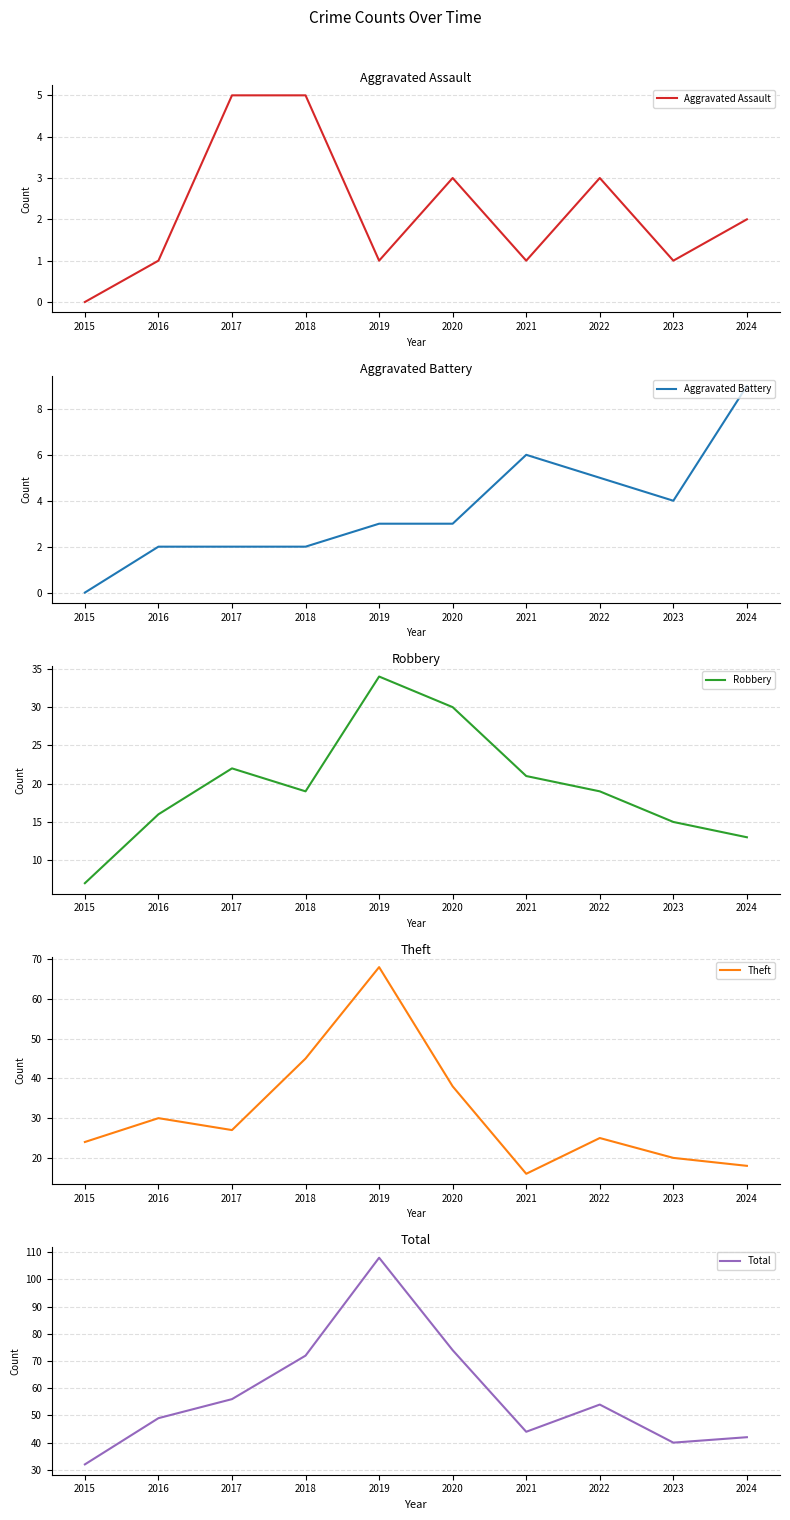

What is the value of the Robbery point at the 1st from the left?

7